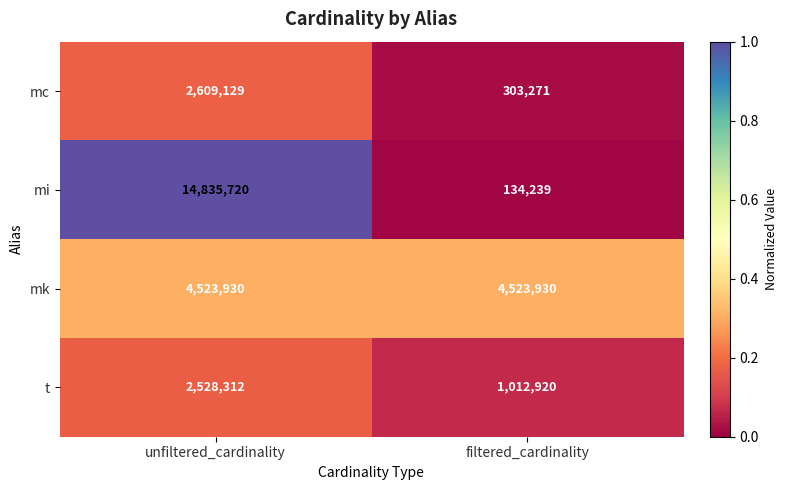

What is the difference between the mi values at unfiltered_cardinality and filtered_cardinality?

14701481